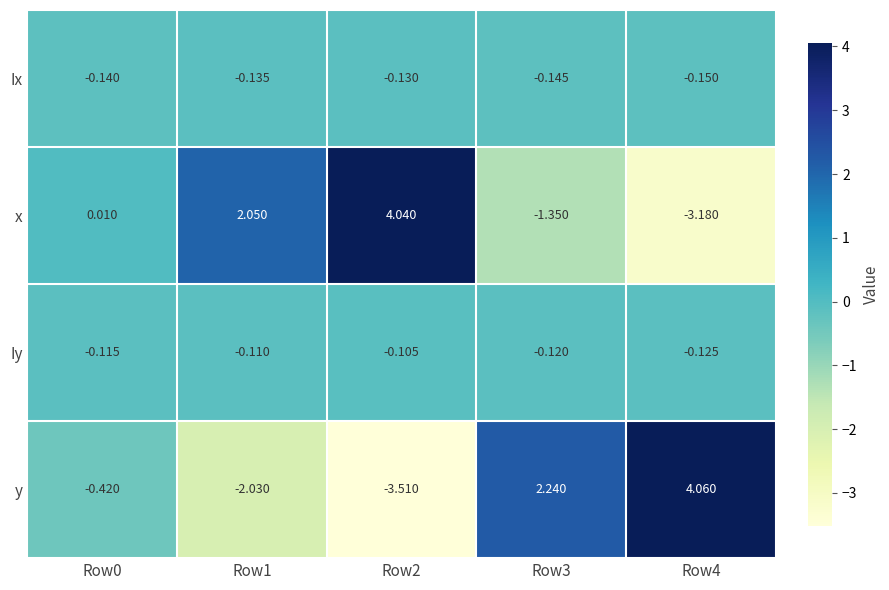

Between Row2 and Row3, which series saw the biggest shift?

y